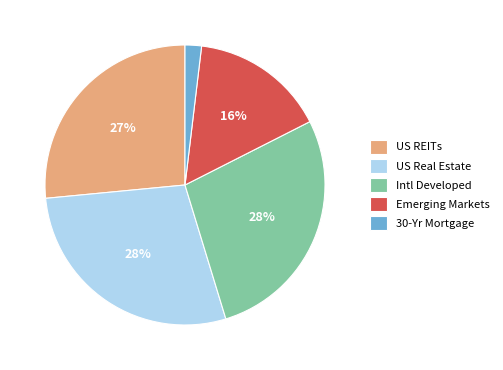

Which slice is the smallest?

30-Yr Mortgage